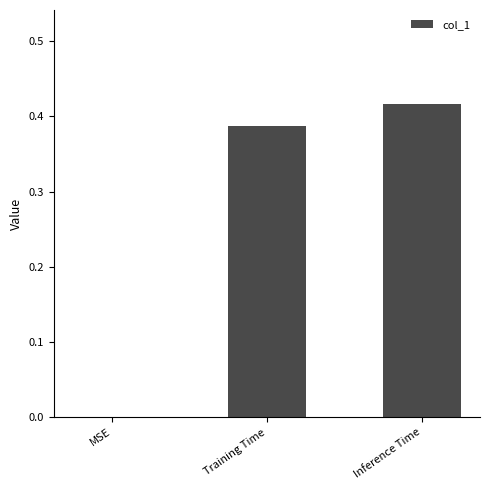

Is it true that the value at MSE is 0.0?

True